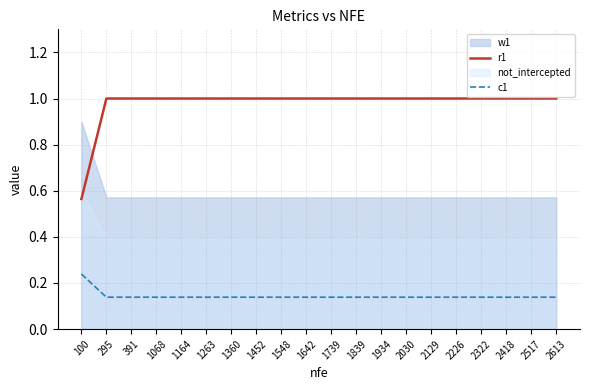

How many data points does each series have?

20